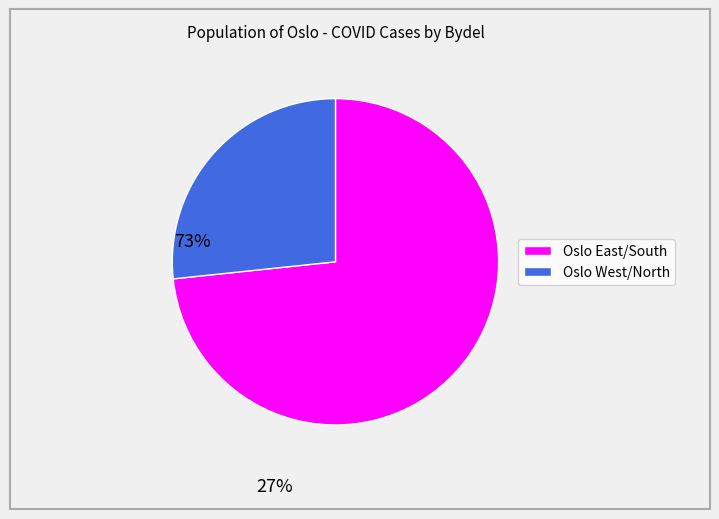

Is there any slice that represents more than half of the pie?

Yes